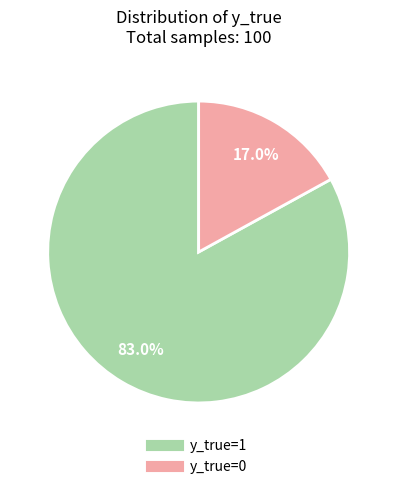

Does any single category account for the majority?

Yes